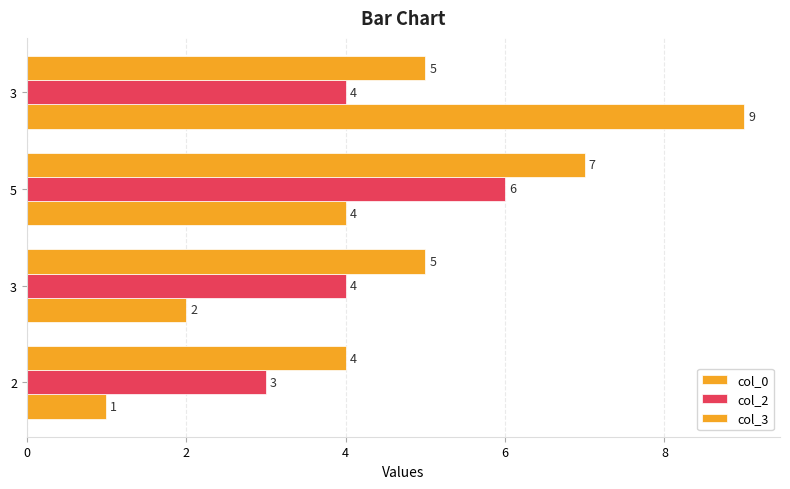

What is the average value of the col_0 series?

4